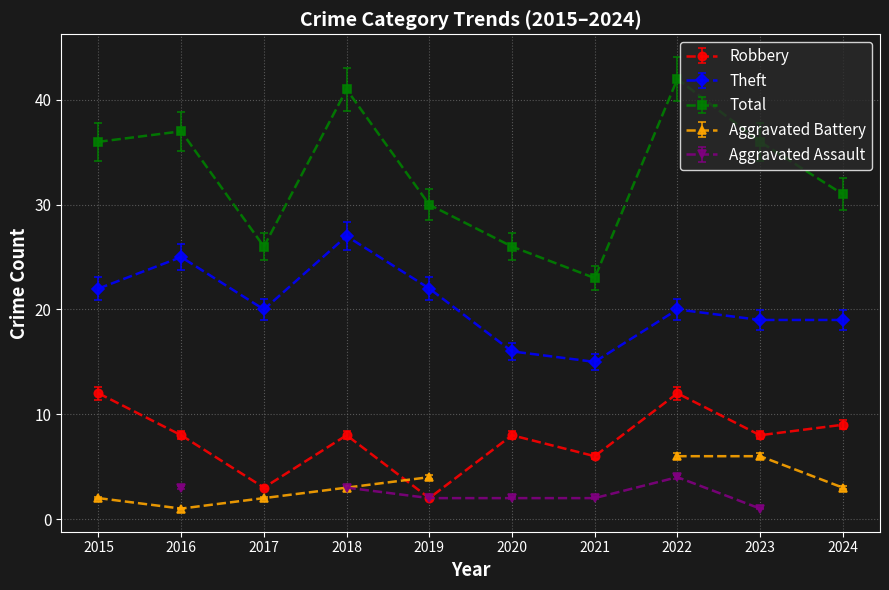

True or false: Robbery has more than 0 interior local peaks.

True